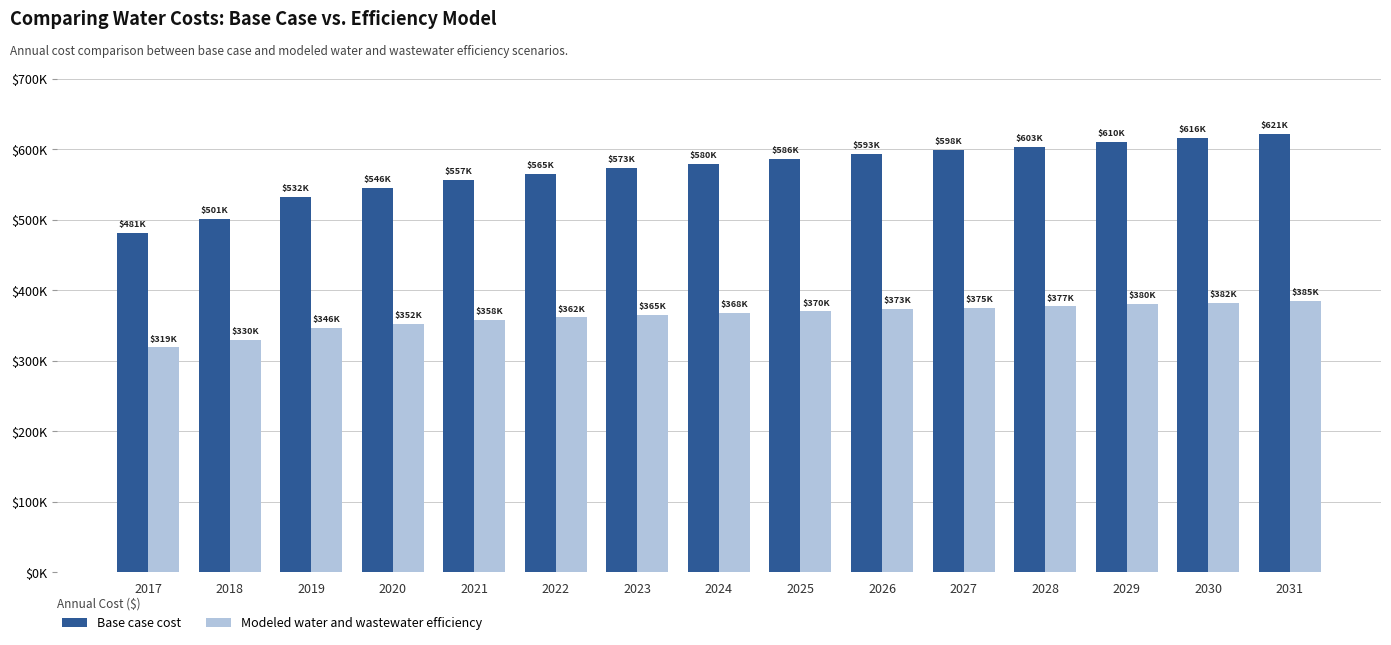

Is it true that Modeled water and wastewater efficiency equals 267782.2 at 2031?

False